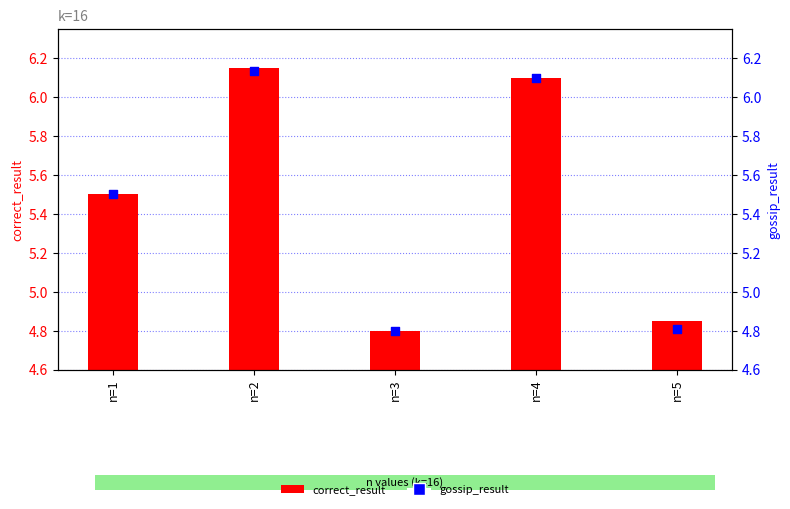

What are all the series names shown in the legend?

correct_result, gossip_result